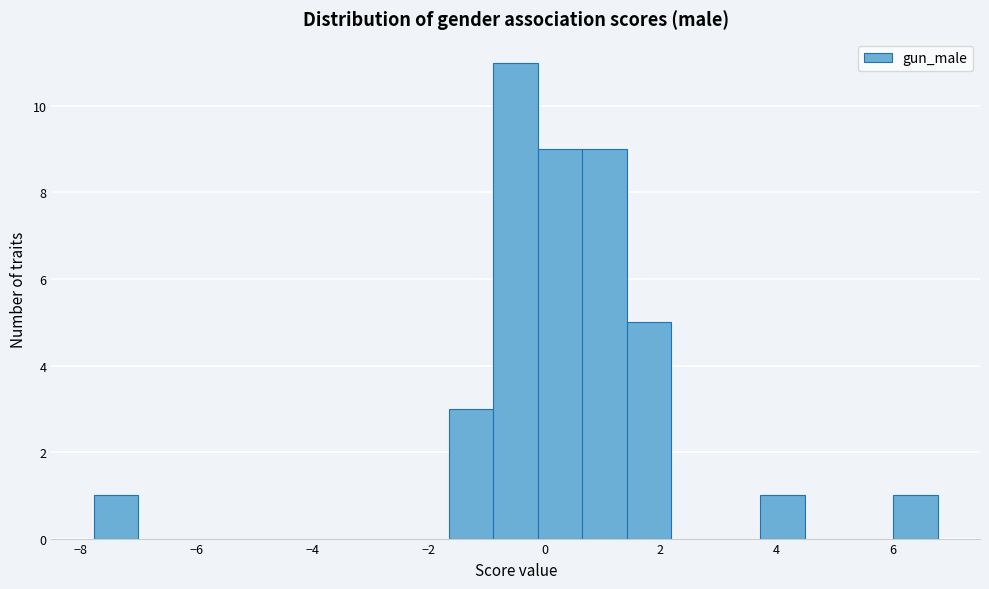

Read against the x-axis, roughly where is the centre of the tallest bar?

-0.4